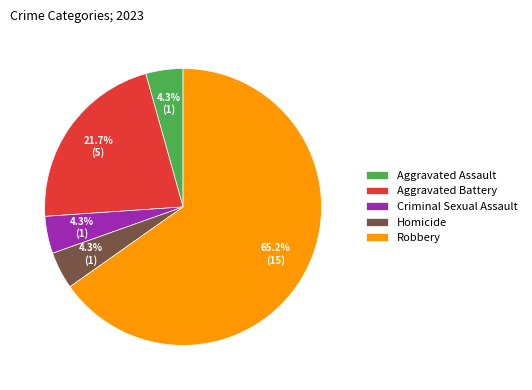

Between Robbery and Homicide, which is larger?

Robbery